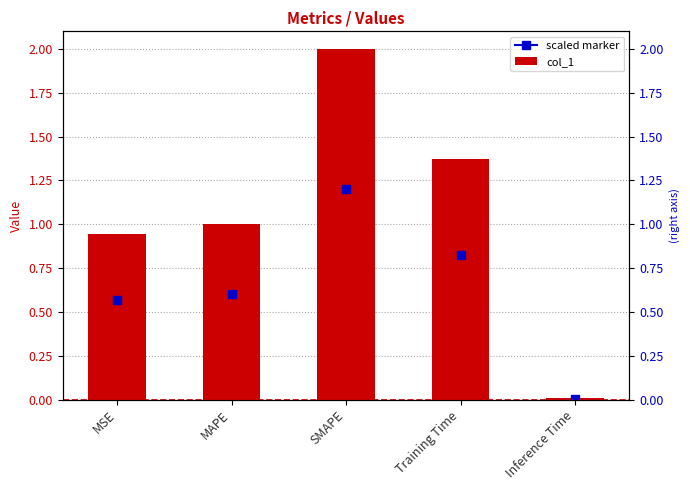

Approximately how many times larger is the value at SMAPE compared to Training Time?

1.5